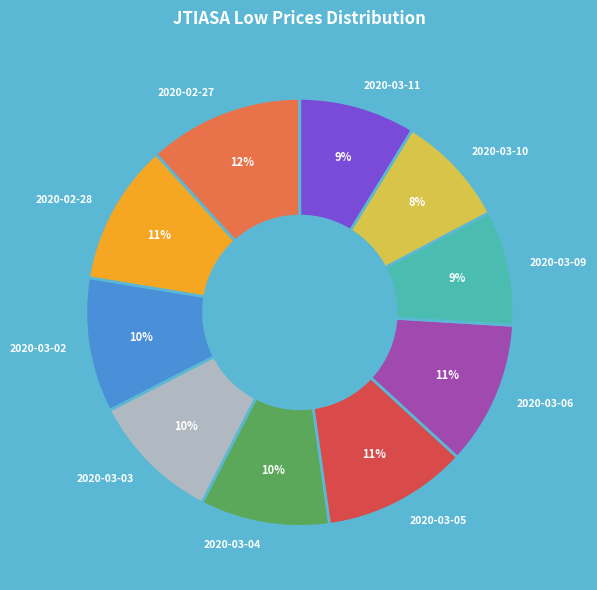

Combined, do 2020-02-28 and 2020-03-10 account for over 50%?

No